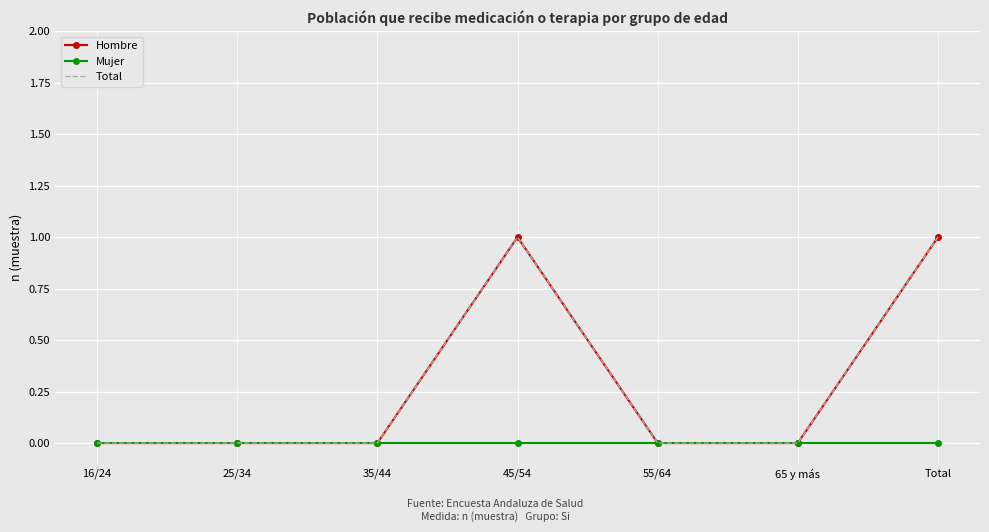

Count the number of data series in this chart.

3